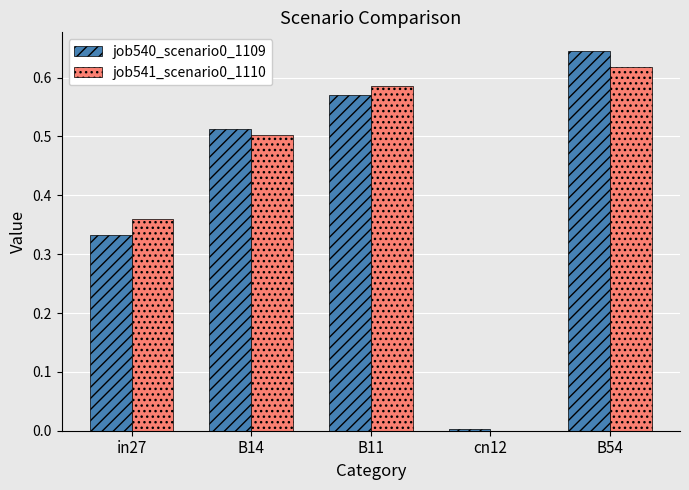

Which category has the highest value across all series?

B54